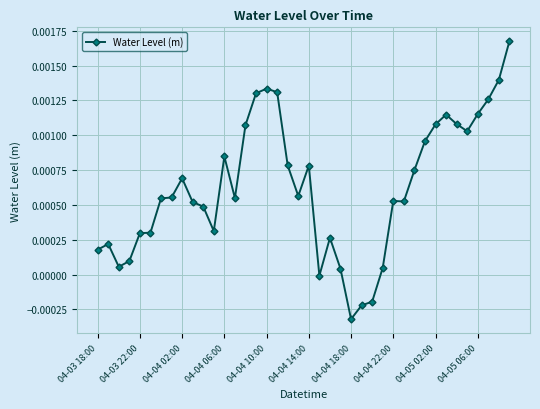

True or false: the data has more than 1 interior local peaks.

True